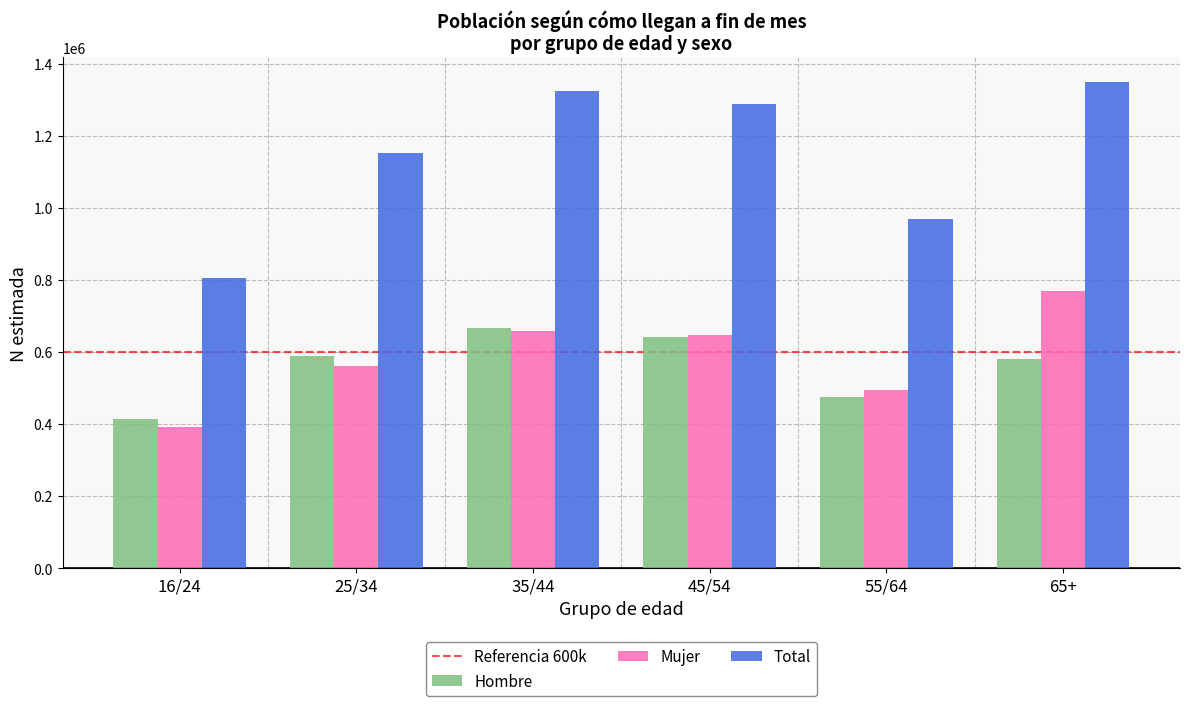

How many groups of bars are there?

6